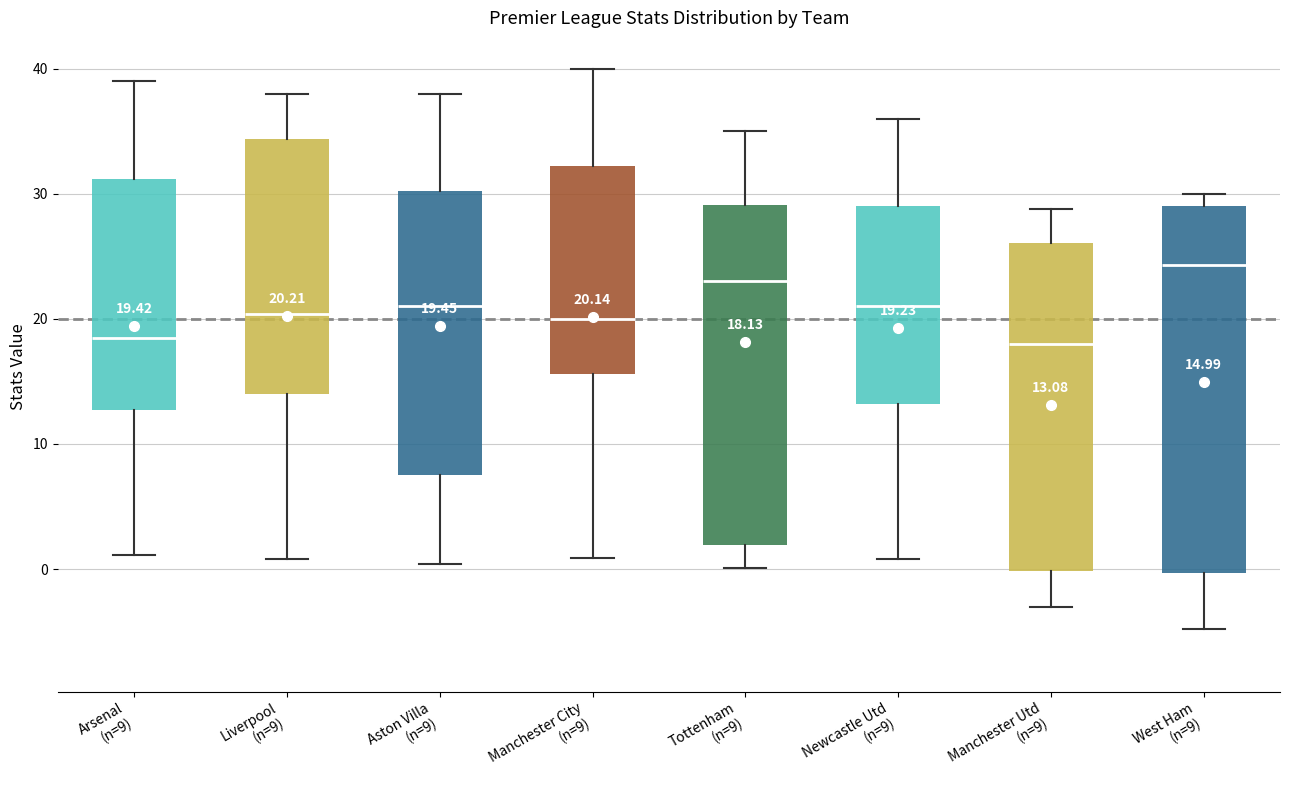

Comparing the boxes themselves (not the whiskers), which one is the tallest?

West Ham (n=9)